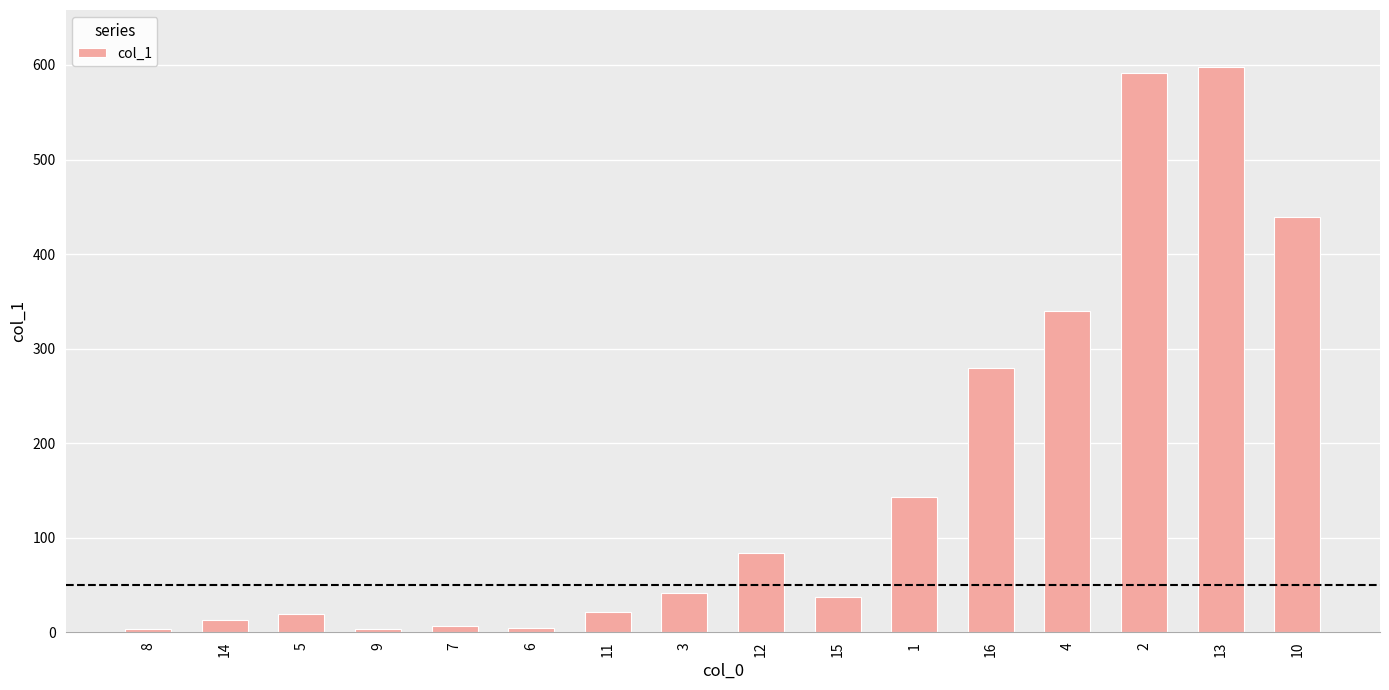

Read the value at 6.

4.2